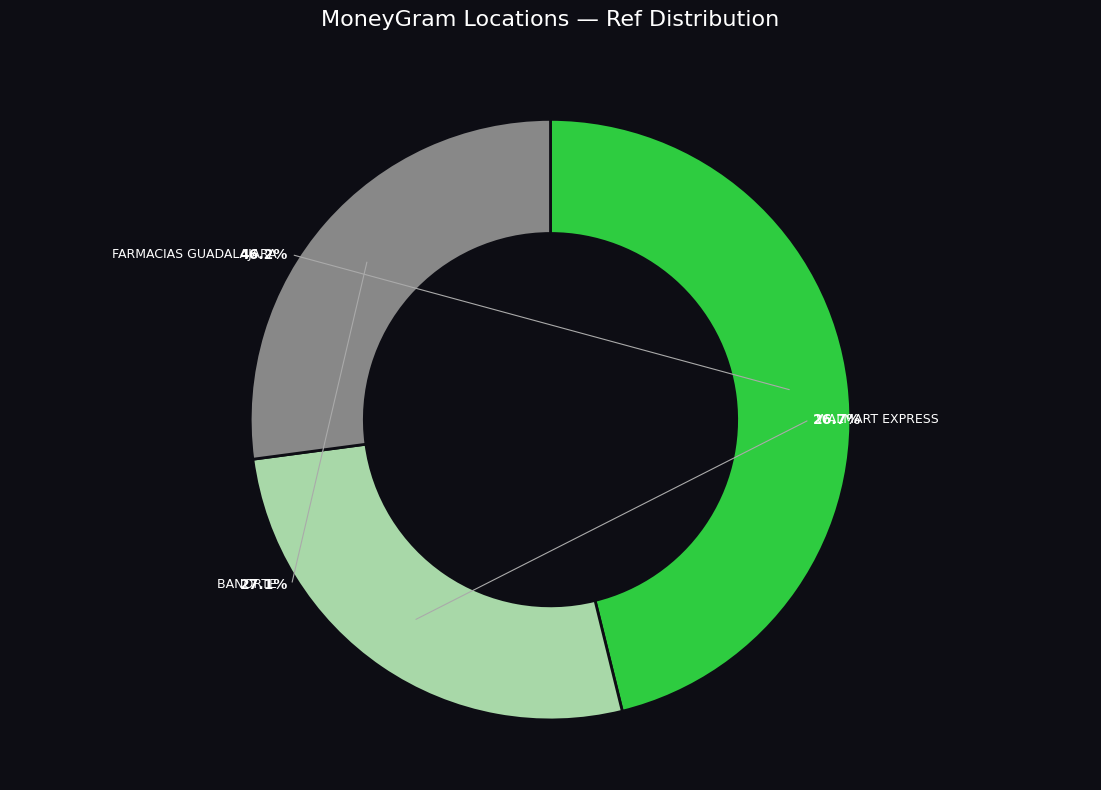

What is the change in value from FARMACIAS GUADALAJARA - MEXICO D.F. AV to WALMART EXPRESS HORACIO - #3811?

-29611963